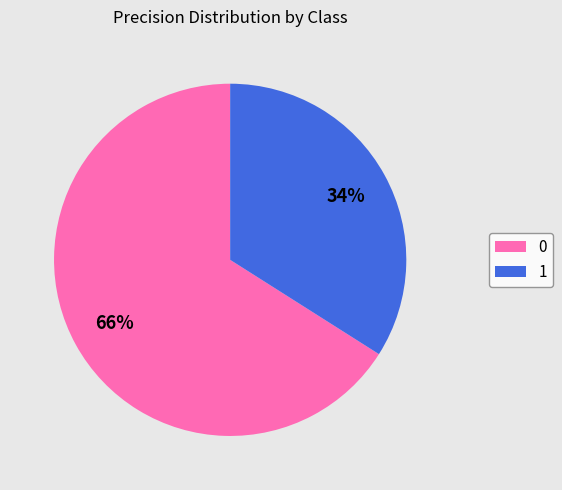

The 0 slice represents 74% of the pie. True or false?

False